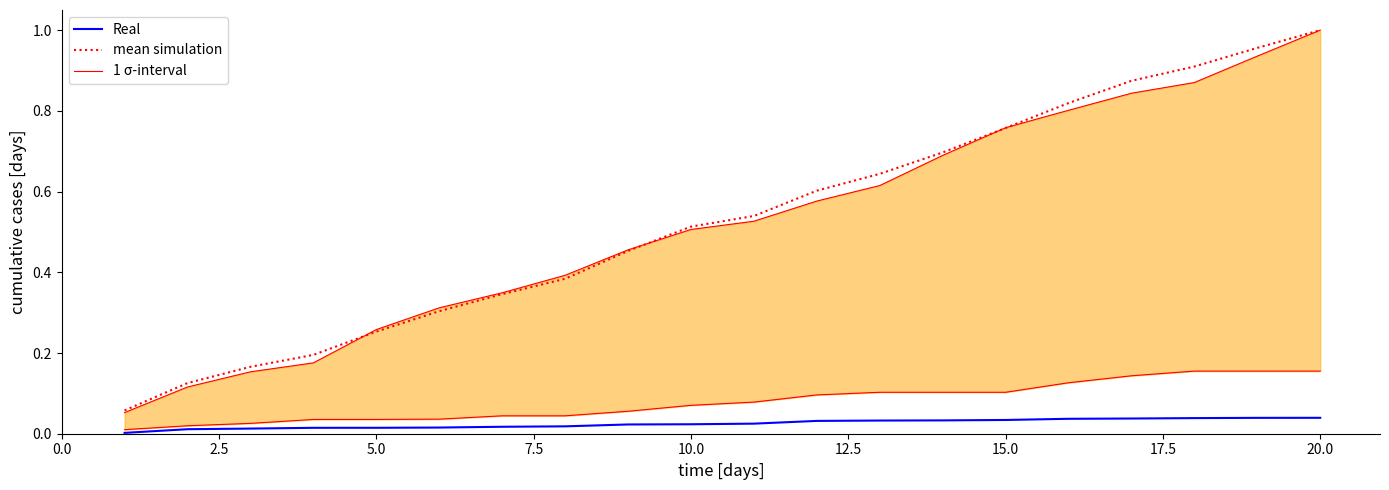

True or false: mean simulation and Real cross at least once.

False